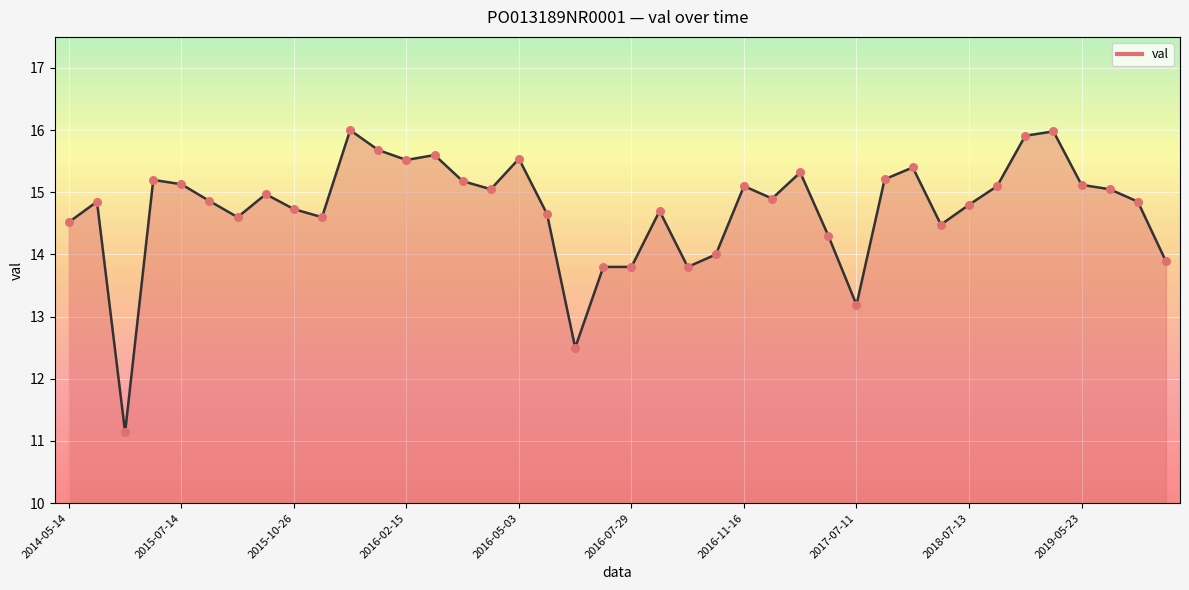

What is the minimum value shown in the chart?

11.1